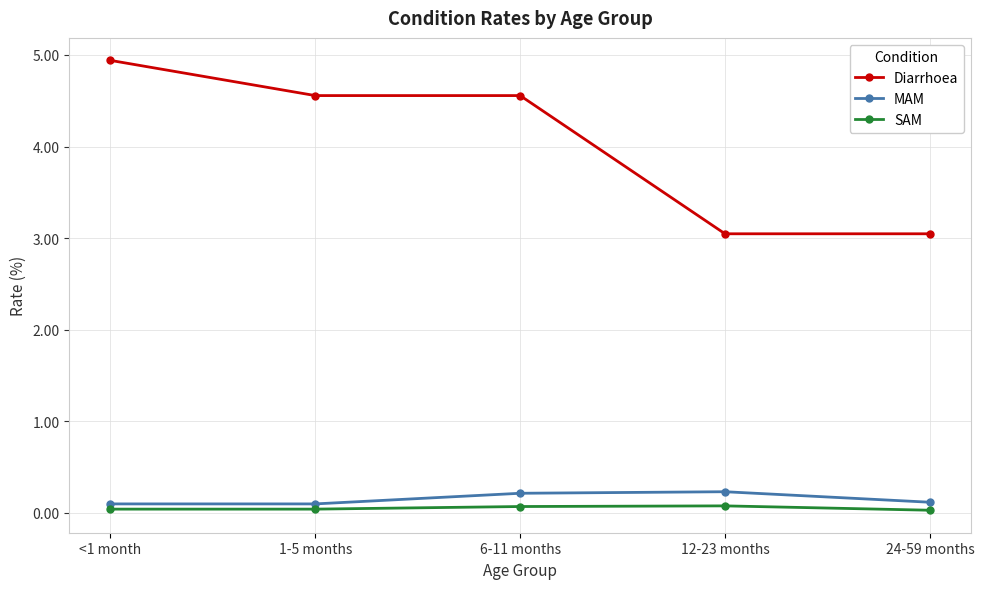

True or false: MAM and Diarrhoea intersect in this chart.

False